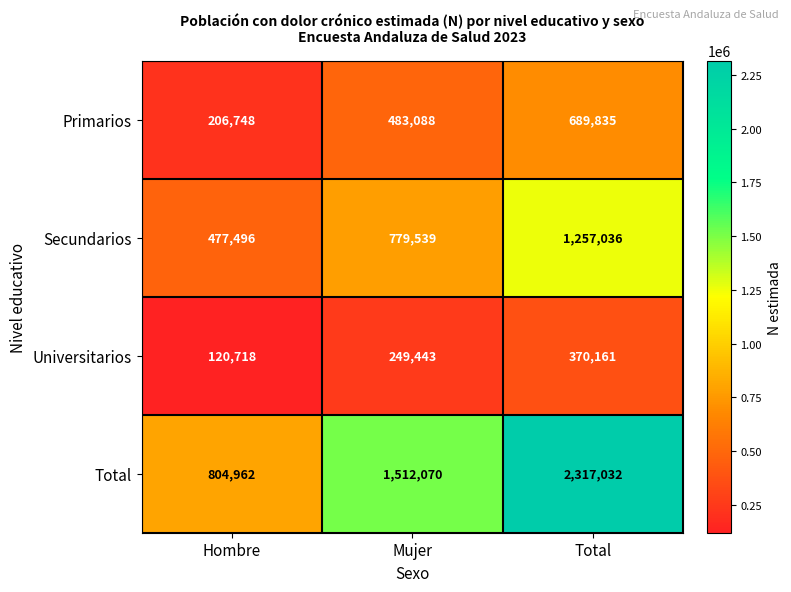

Reading left to right, list all the values displayed in this chart.

Primarios: Hombre=206748	Mujer=483088	Total=689835
Secundarios: Hombre=477496	Mujer=779539	Total=1257036
Universitarios: Hombre=120718	Mujer=249443	Total=370161
Total: Hombre=804962	Mujer=1512070	Total=2317032